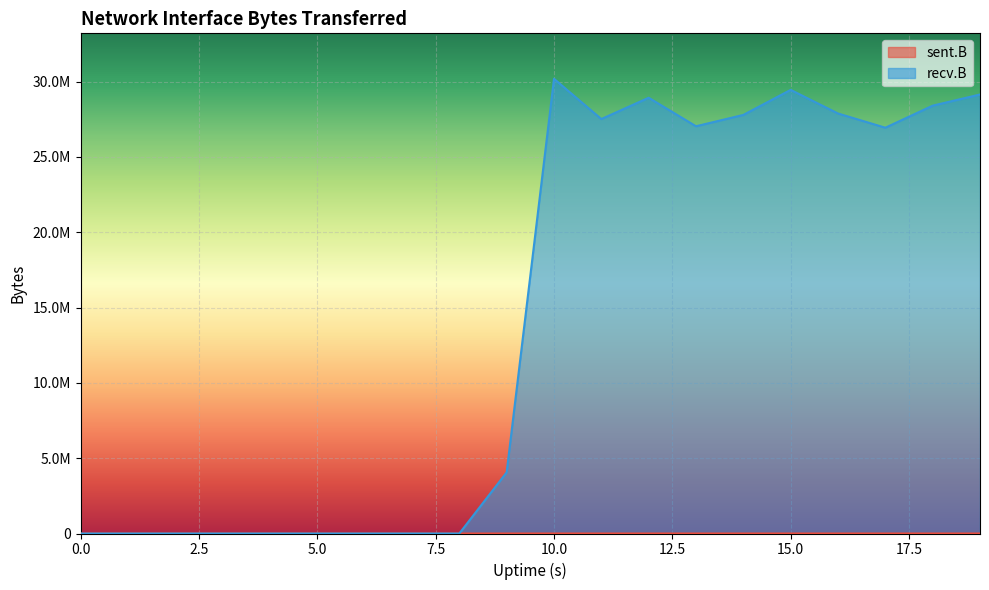

List the series in order of their peak value, highest first.

recv.B, sent.B